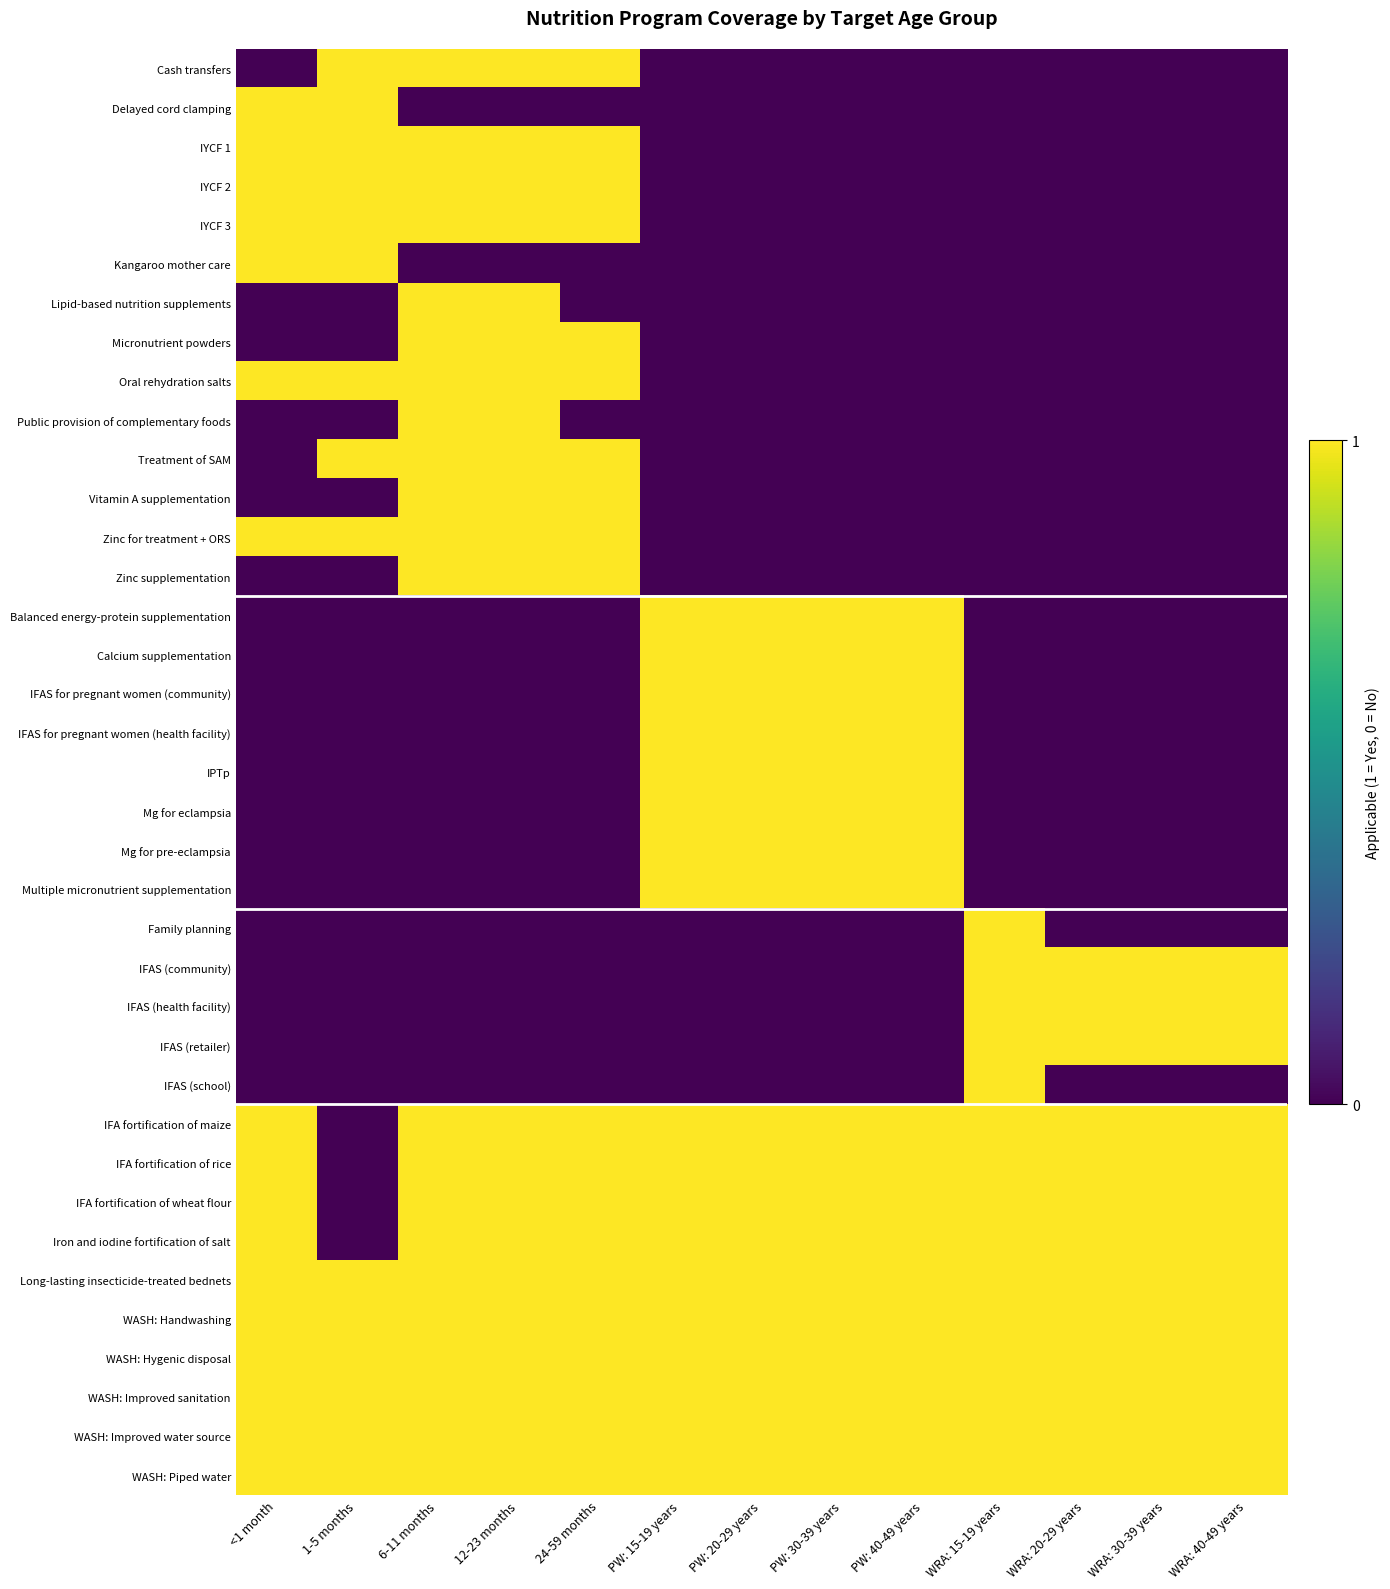

Reading left to right, transcribe all the data shown in this chart.

Cash transfers: <1 month=0	1-5 months=1	6-11 months=1	12-23 months=1	24-59 months=1	PW: 15-19 years=0	PW: 20-29 years=0	PW: 30-39 years=0	PW: 40-49 years=0	WRA: 15-19 years=0	WRA: 20-29 years=0	WRA: 30-39 years=0	WRA: 40-49 years=0
Delayed cord clamping: <1 month=1	1-5 months=1	6-11 months=0	12-23 months=0	24-59 months=0	PW: 15-19 years=0	PW: 20-29 years=0	PW: 30-39 years=0	PW: 40-49 years=0	WRA: 15-19 years=0	WRA: 20-29 years=0	WRA: 30-39 years=0	WRA: 40-49 years=0
IYCF 1: <1 month=1	1-5 months=1	6-11 months=1	12-23 months=1	24-59 months=1	PW: 15-19 years=0	PW: 20-29 years=0	PW: 30-39 years=0	PW: 40-49 years=0	WRA: 15-19 years=0	WRA: 20-29 years=0	WRA: 30-39 years=0	WRA: 40-49 years=0
IYCF 2: <1 month=1	1-5 months=1	6-11 months=1	12-23 months=1	24-59 months=1	PW: 15-19 years=0	PW: 20-29 years=0	PW: 30-39 years=0	PW: 40-49 years=0	WRA: 15-19 years=0	WRA: 20-29 years=0	WRA: 30-39 years=0	WRA: 40-49 years=0
IYCF 3: <1 month=1	1-5 months=1	6-11 months=1	12-23 months=1	24-59 months=1	PW: 15-19 years=0	PW: 20-29 years=0	PW: 30-39 years=0	PW: 40-49 years=0	WRA: 15-19 years=0	WRA: 20-29 years=0	WRA: 30-39 years=0	WRA: 40-49 years=0
Kangaroo mother care: <1 month=1	1-5 months=1	6-11 months=0	12-23 months=0	24-59 months=0	PW: 15-19 years=0	PW: 20-29 years=0	PW: 30-39 years=0	PW: 40-49 years=0	WRA: 15-19 years=0	WRA: 20-29 years=0	WRA: 30-39 years=0	WRA: 40-49 years=0
Lipid-based nutrition supplements: <1 month=0	1-5 months=0	6-11 months=1	12-23 months=1	24-59 months=0	PW: 15-19 years=0	PW: 20-29 years=0	PW: 30-39 years=0	PW: 40-49 years=0	WRA: 15-19 years=0	WRA: 20-29 years=0	WRA: 30-39 years=0	WRA: 40-49 years=0
Micronutrient powders: <1 month=0	1-5 months=0	6-11 months=1	12-23 months=1	24-59 months=1	PW: 15-19 years=0	PW: 20-29 years=0	PW: 30-39 years=0	PW: 40-49 years=0	WRA: 15-19 years=0	WRA: 20-29 years=0	WRA: 30-39 years=0	WRA: 40-49 years=0
Oral rehydration salts: <1 month=1	1-5 months=1	6-11 months=1	12-23 months=1	24-59 months=1	PW: 15-19 years=0	PW: 20-29 years=0	PW: 30-39 years=0	PW: 40-49 years=0	WRA: 15-19 years=0	WRA: 20-29 years=0	WRA: 30-39 years=0	WRA: 40-49 years=0
Public provision of complementary foods: <1 month=0	1-5 months=0	6-11 months=1	12-23 months=1	24-59 months=0	PW: 15-19 years=0	PW: 20-29 years=0	PW: 30-39 years=0	PW: 40-49 years=0	WRA: 15-19 years=0	WRA: 20-29 years=0	WRA: 30-39 years=0	WRA: 40-49 years=0
Treatment of SAM: <1 month=0	1-5 months=1	6-11 months=1	12-23 months=1	24-59 months=1	PW: 15-19 years=0	PW: 20-29 years=0	PW: 30-39 years=0	PW: 40-49 years=0	WRA: 15-19 years=0	WRA: 20-29 years=0	WRA: 30-39 years=0	WRA: 40-49 years=0
Vitamin A supplementation: <1 month=0	1-5 months=0	6-11 months=1	12-23 months=1	24-59 months=1	PW: 15-19 years=0	PW: 20-29 years=0	PW: 30-39 years=0	PW: 40-49 years=0	WRA: 15-19 years=0	WRA: 20-29 years=0	WRA: 30-39 years=0	WRA: 40-49 years=0
Zinc for treatment + ORS: <1 month=1	1-5 months=1	6-11 months=1	12-23 months=1	24-59 months=1	PW: 15-19 years=0	PW: 20-29 years=0	PW: 30-39 years=0	PW: 40-49 years=0	WRA: 15-19 years=0	WRA: 20-29 years=0	WRA: 30-39 years=0	WRA: 40-49 years=0
Zinc supplementation: <1 month=0	1-5 months=0	6-11 months=1	12-23 months=1	24-59 months=1	PW: 15-19 years=0	PW: 20-29 years=0	PW: 30-39 years=0	PW: 40-49 years=0	WRA: 15-19 years=0	WRA: 20-29 years=0	WRA: 30-39 years=0	WRA: 40-49 years=0
Balanced energy-protein supplementation: <1 month=0	1-5 months=0	6-11 months=0	12-23 months=0	24-59 months=0	PW: 15-19 years=1	PW: 20-29 years=1	PW: 30-39 years=1	PW: 40-49 years=1	WRA: 15-19 years=0	WRA: 20-29 years=0	WRA: 30-39 years=0	WRA: 40-49 years=0
Calcium supplementation: <1 month=0	1-5 months=0	6-11 months=0	12-23 months=0	24-59 months=0	PW: 15-19 years=1	PW: 20-29 years=1	PW: 30-39 years=1	PW: 40-49 years=1	WRA: 15-19 years=0	WRA: 20-29 years=0	WRA: 30-39 years=0	WRA: 40-49 years=0
IFAS for pregnant women (community): <1 month=0	1-5 months=0	6-11 months=0	12-23 months=0	24-59 months=0	PW: 15-19 years=1	PW: 20-29 years=1	PW: 30-39 years=1	PW: 40-49 years=1	WRA: 15-19 years=0	WRA: 20-29 years=0	WRA: 30-39 years=0	WRA: 40-49 years=0
IFAS for pregnant women (health facility): <1 month=0	1-5 months=0	6-11 months=0	12-23 months=0	24-59 months=0	PW: 15-19 years=1	PW: 20-29 years=1	PW: 30-39 years=1	PW: 40-49 years=1	WRA: 15-19 years=0	WRA: 20-29 years=0	WRA: 30-39 years=0	WRA: 40-49 years=0
IPTp: <1 month=0	1-5 months=0	6-11 months=0	12-23 months=0	24-59 months=0	PW: 15-19 years=1	PW: 20-29 years=1	PW: 30-39 years=1	PW: 40-49 years=1	WRA: 15-19 years=0	WRA: 20-29 years=0	WRA: 30-39 years=0	WRA: 40-49 years=0
Mg for eclampsia: <1 month=0	1-5 months=0	6-11 months=0	12-23 months=0	24-59 months=0	PW: 15-19 years=1	PW: 20-29 years=1	PW: 30-39 years=1	PW: 40-49 years=1	WRA: 15-19 years=0	WRA: 20-29 years=0	WRA: 30-39 years=0	WRA: 40-49 years=0
Mg for pre-eclampsia: <1 month=0	1-5 months=0	6-11 months=0	12-23 months=0	24-59 months=0	PW: 15-19 years=1	PW: 20-29 years=1	PW: 30-39 years=1	PW: 40-49 years=1	WRA: 15-19 years=0	WRA: 20-29 years=0	WRA: 30-39 years=0	WRA: 40-49 years=0
Multiple micronutrient supplementation: <1 month=0	1-5 months=0	6-11 months=0	12-23 months=0	24-59 months=0	PW: 15-19 years=1	PW: 20-29 years=1	PW: 30-39 years=1	PW: 40-49 years=1	WRA: 15-19 years=0	WRA: 20-29 years=0	WRA: 30-39 years=0	WRA: 40-49 years=0
Family planning: <1 month=0	1-5 months=0	6-11 months=0	12-23 months=0	24-59 months=0	PW: 15-19 years=0	PW: 20-29 years=0	PW: 30-39 years=0	PW: 40-49 years=0	WRA: 15-19 years=1	WRA: 20-29 years=0	WRA: 30-39 years=0	WRA: 40-49 years=0
IFAS (community): <1 month=0	1-5 months=0	6-11 months=0	12-23 months=0	24-59 months=0	PW: 15-19 years=0	PW: 20-29 years=0	PW: 30-39 years=0	PW: 40-49 years=0	WRA: 15-19 years=1	WRA: 20-29 years=1	WRA: 30-39 years=1	WRA: 40-49 years=1
IFAS (health facility): <1 month=0	1-5 months=0	6-11 months=0	12-23 months=0	24-59 months=0	PW: 15-19 years=0	PW: 20-29 years=0	PW: 30-39 years=0	PW: 40-49 years=0	WRA: 15-19 years=1	WRA: 20-29 years=1	WRA: 30-39 years=1	WRA: 40-49 years=1
IFAS (retailer): <1 month=0	1-5 months=0	6-11 months=0	12-23 months=0	24-59 months=0	PW: 15-19 years=0	PW: 20-29 years=0	PW: 30-39 years=0	PW: 40-49 years=0	WRA: 15-19 years=1	WRA: 20-29 years=1	WRA: 30-39 years=1	WRA: 40-49 years=1
IFAS (school): <1 month=0	1-5 months=0	6-11 months=0	12-23 months=0	24-59 months=0	PW: 15-19 years=0	PW: 20-29 years=0	PW: 30-39 years=0	PW: 40-49 years=0	WRA: 15-19 years=1	WRA: 20-29 years=0	WRA: 30-39 years=0	WRA: 40-49 years=0
IFA fortification of maize: <1 month=1	1-5 months=0	6-11 months=1	12-23 months=1	24-59 months=1	PW: 15-19 years=1	PW: 20-29 years=1	PW: 30-39 years=1	PW: 40-49 years=1	WRA: 15-19 years=1	WRA: 20-29 years=1	WRA: 30-39 years=1	WRA: 40-49 years=1
IFA fortification of rice: <1 month=1	1-5 months=0	6-11 months=1	12-23 months=1	24-59 months=1	PW: 15-19 years=1	PW: 20-29 years=1	PW: 30-39 years=1	PW: 40-49 years=1	WRA: 15-19 years=1	WRA: 20-29 years=1	WRA: 30-39 years=1	WRA: 40-49 years=1
IFA fortification of wheat flour: <1 month=1	1-5 months=0	6-11 months=1	12-23 months=1	24-59 months=1	PW: 15-19 years=1	PW: 20-29 years=1	PW: 30-39 years=1	PW: 40-49 years=1	WRA: 15-19 years=1	WRA: 20-29 years=1	WRA: 30-39 years=1	WRA: 40-49 years=1
Iron and iodine fortification of salt: <1 month=1	1-5 months=0	6-11 months=1	12-23 months=1	24-59 months=1	PW: 15-19 years=1	PW: 20-29 years=1	PW: 30-39 years=1	PW: 40-49 years=1	WRA: 15-19 years=1	WRA: 20-29 years=1	WRA: 30-39 years=1	WRA: 40-49 years=1
Long-lasting insecticide-treated bednets: <1 month=1	1-5 months=1	6-11 months=1	12-23 months=1	24-59 months=1	PW: 15-19 years=1	PW: 20-29 years=1	PW: 30-39 years=1	PW: 40-49 years=1	WRA: 15-19 years=1	WRA: 20-29 years=1	WRA: 30-39 years=1	WRA: 40-49 years=1
WASH: Handwashing: <1 month=1	1-5 months=1	6-11 months=1	12-23 months=1	24-59 months=1	PW: 15-19 years=1	PW: 20-29 years=1	PW: 30-39 years=1	PW: 40-49 years=1	WRA: 15-19 years=1	WRA: 20-29 years=1	WRA: 30-39 years=1	WRA: 40-49 years=1
WASH: Hygenic disposal: <1 month=1	1-5 months=1	6-11 months=1	12-23 months=1	24-59 months=1	PW: 15-19 years=1	PW: 20-29 years=1	PW: 30-39 years=1	PW: 40-49 years=1	WRA: 15-19 years=1	WRA: 20-29 years=1	WRA: 30-39 years=1	WRA: 40-49 years=1
WASH: Improved sanitation: <1 month=1	1-5 months=1	6-11 months=1	12-23 months=1	24-59 months=1	PW: 15-19 years=1	PW: 20-29 years=1	PW: 30-39 years=1	PW: 40-49 years=1	WRA: 15-19 years=1	WRA: 20-29 years=1	WRA: 30-39 years=1	WRA: 40-49 years=1
WASH: Improved water source: <1 month=1	1-5 months=1	6-11 months=1	12-23 months=1	24-59 months=1	PW: 15-19 years=1	PW: 20-29 years=1	PW: 30-39 years=1	PW: 40-49 years=1	WRA: 15-19 years=1	WRA: 20-29 years=1	WRA: 30-39 years=1	WRA: 40-49 years=1
WASH: Piped water: <1 month=1	1-5 months=1	6-11 months=1	12-23 months=1	24-59 months=1	PW: 15-19 years=1	PW: 20-29 years=1	PW: 30-39 years=1	PW: 40-49 years=1	WRA: 15-19 years=1	WRA: 20-29 years=1	WRA: 30-39 years=1	WRA: 40-49 years=1